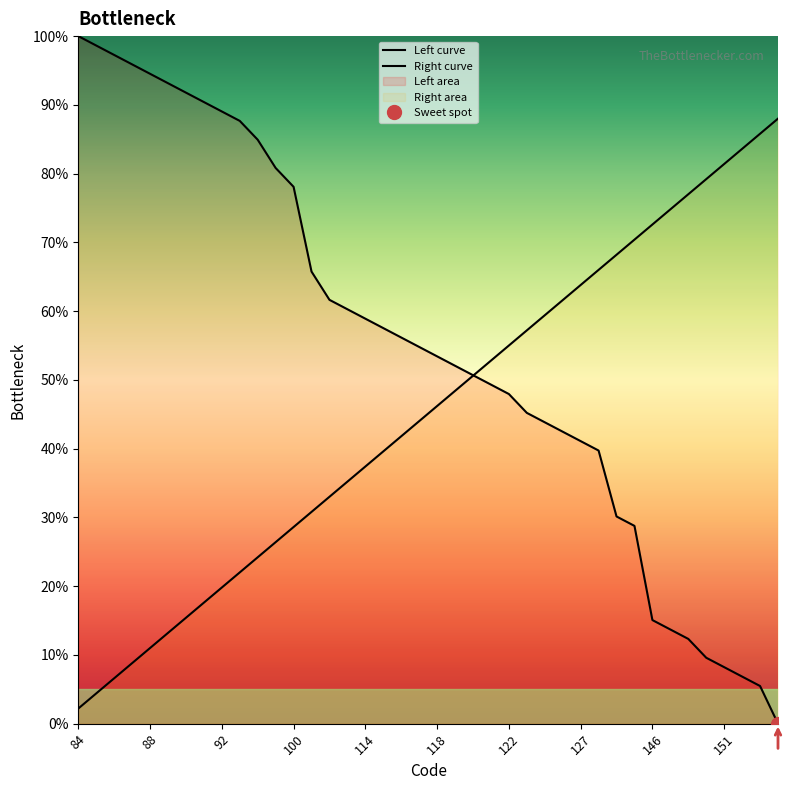

Which series has the widest spread of values?

Left curve